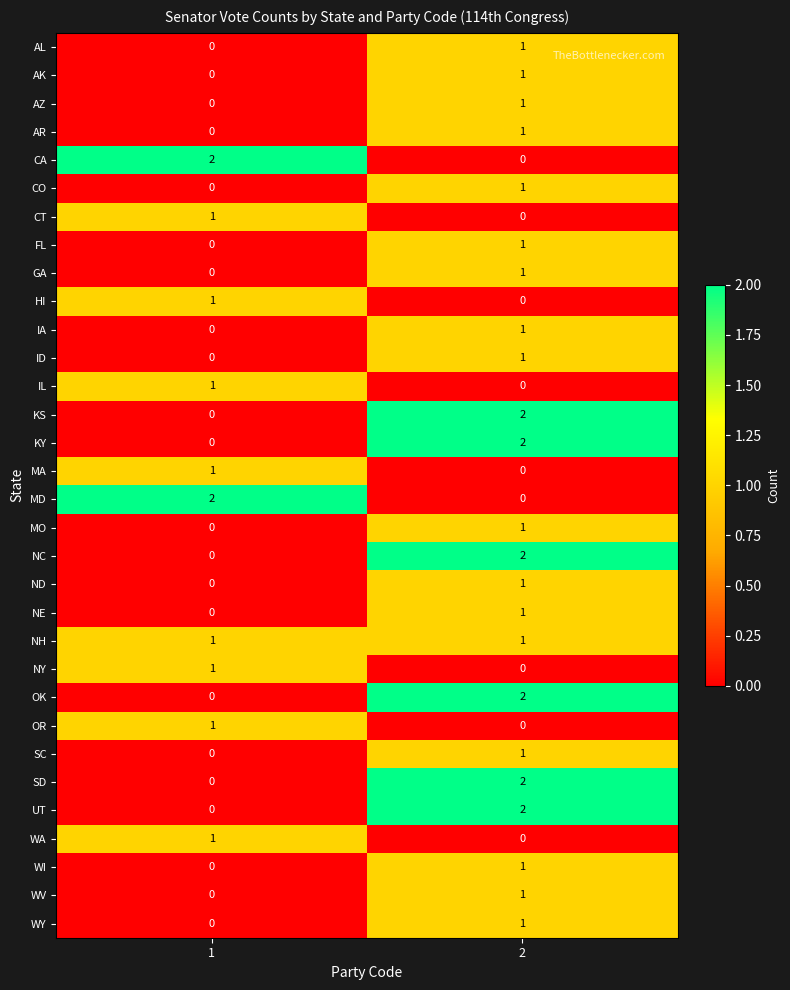

List the labels in order of ID value, smallest first.

1, 2